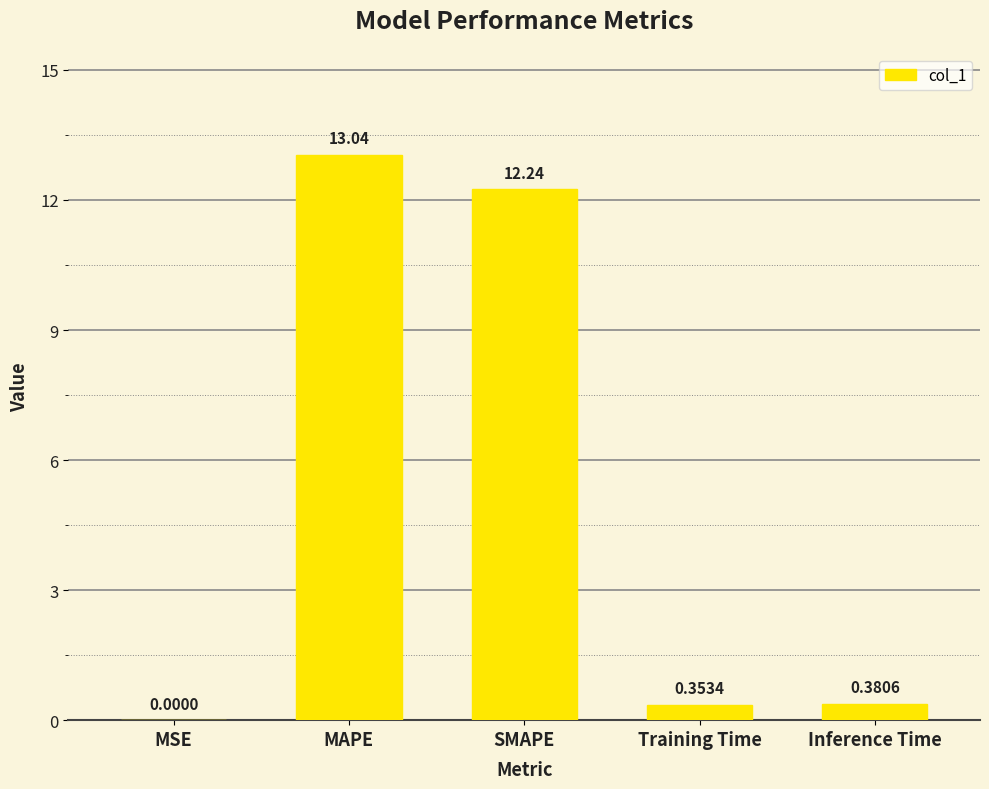

At which label is the value closest to 6?

Inference Time